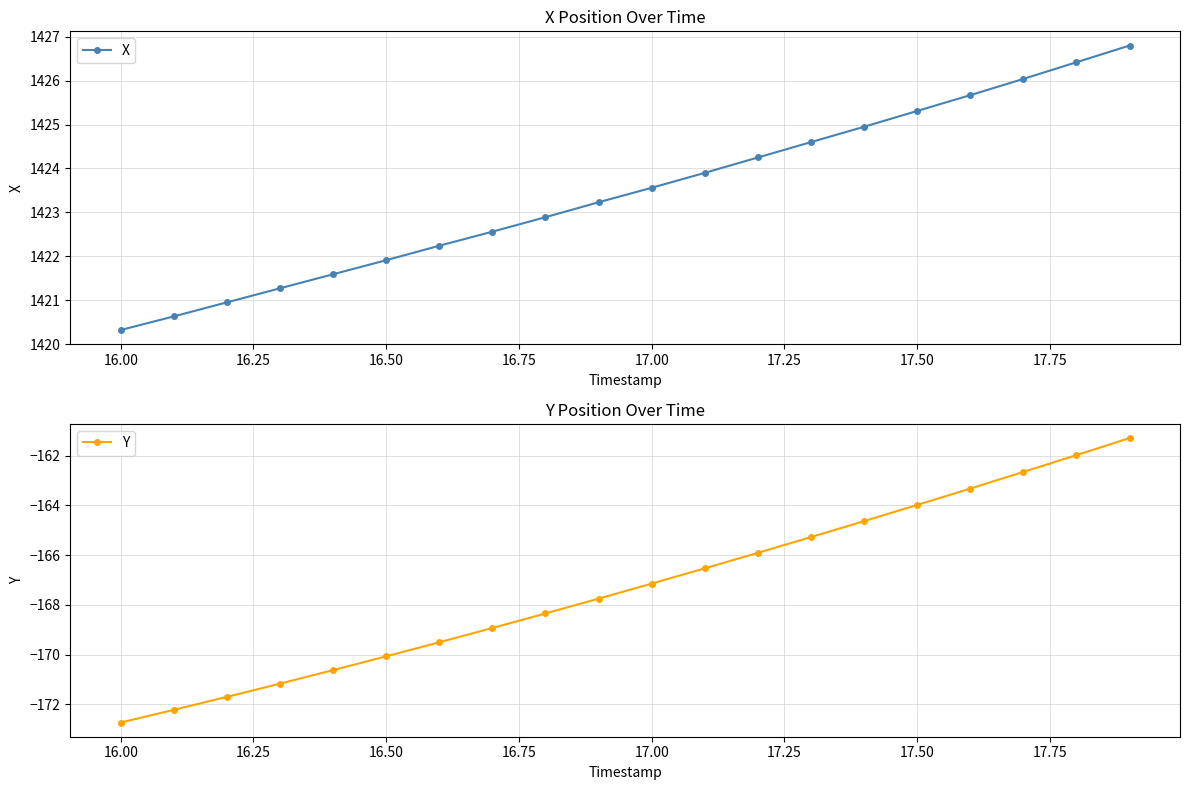

True or false: X has more than 2 points higher than both neighbors.

False